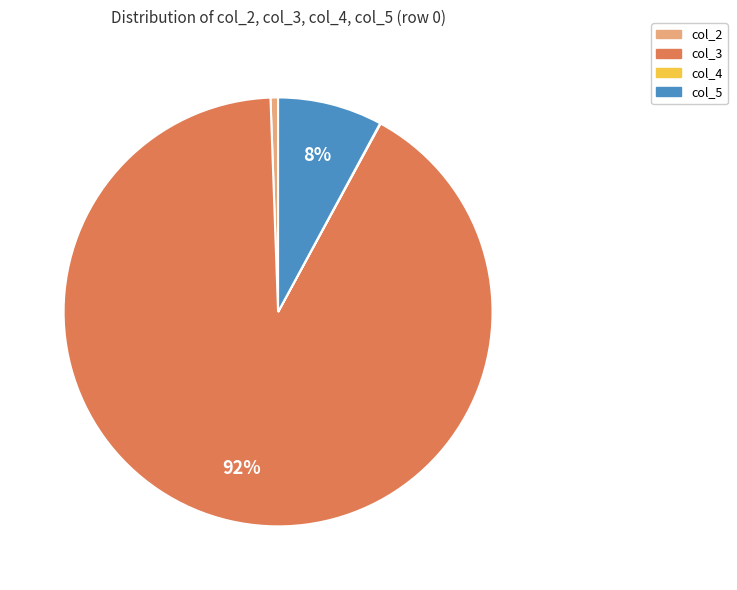

What percentage is the col_5 slice, to the nearest percent?

8%